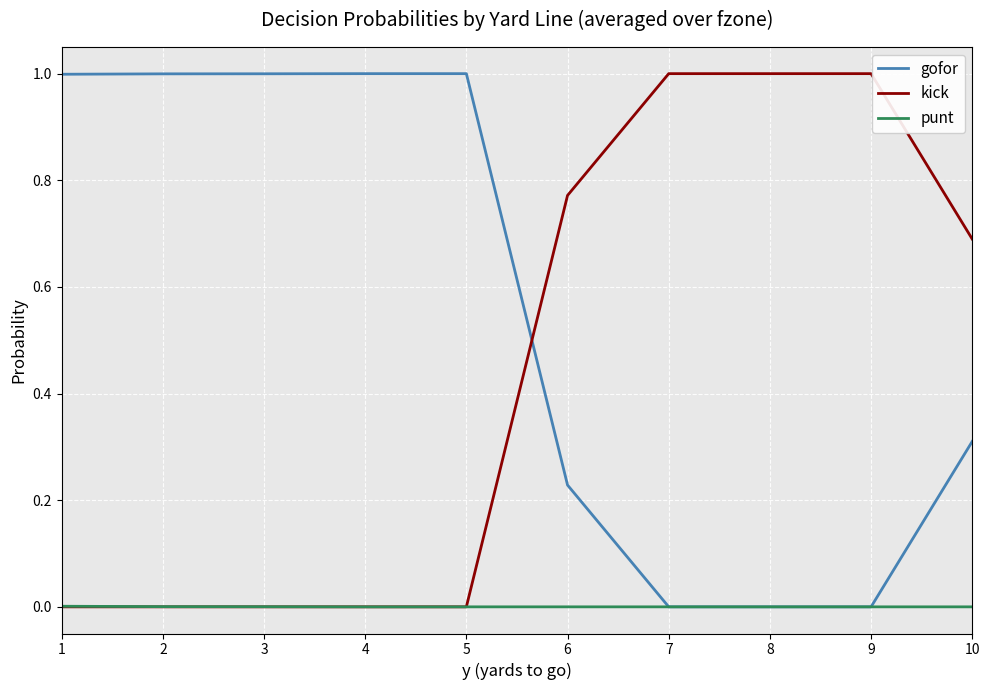

Which series has the largest total across all categories?

gofor